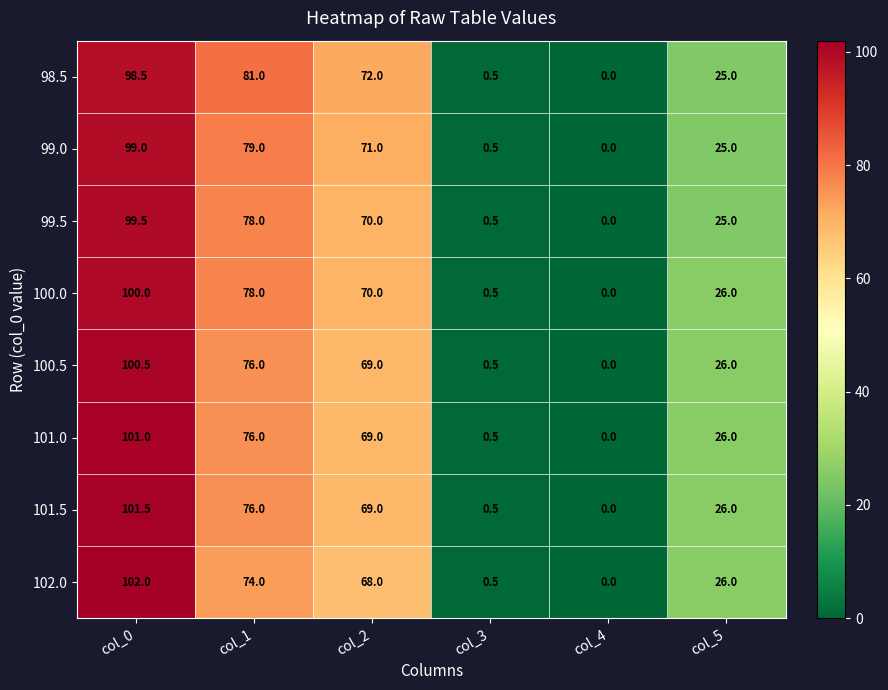

Is it true that 102.0 equals 0.9 at col_3?

False